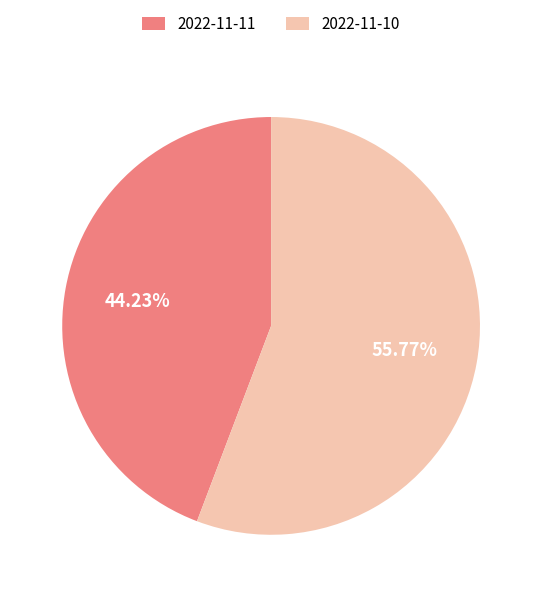

What percentage is the 2022-11-10 slice, to the nearest percent?

56%